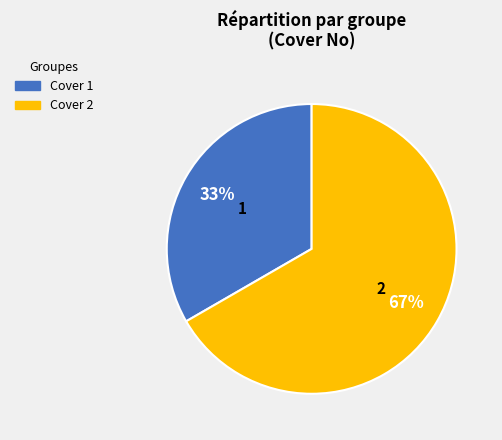

Between Cover 1 and Cover 2, which is larger?

Cover 2